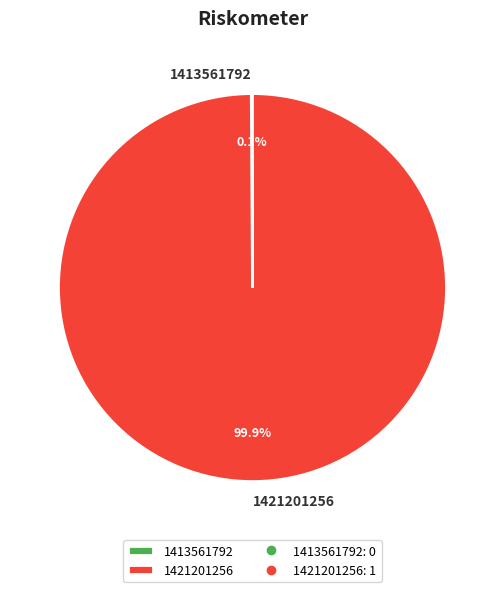

Which slice represents more than half of the pie?

1421201256